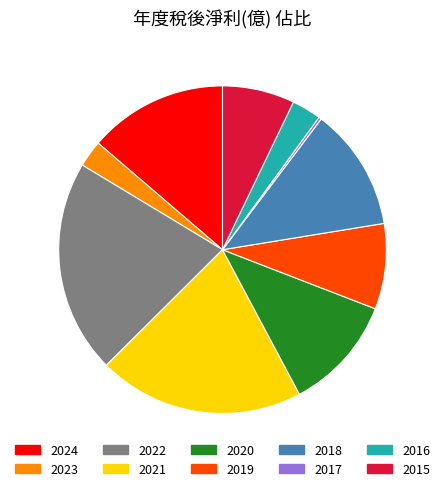

What is the largest slice in the pie chart?

2022